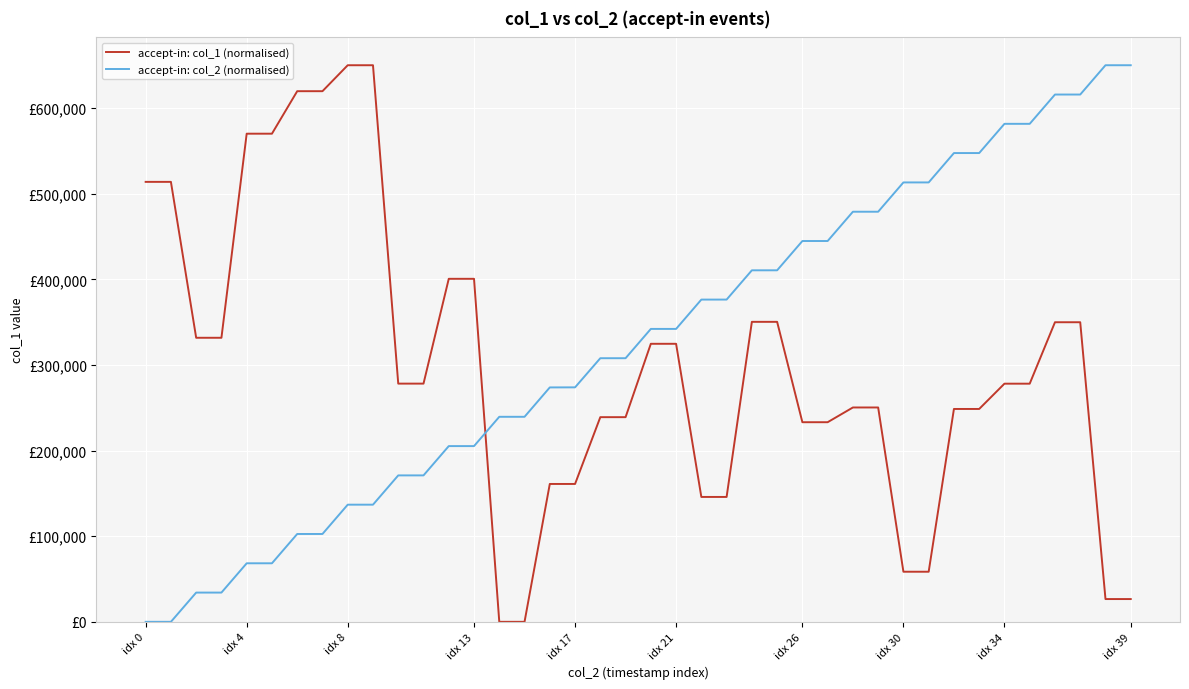

Does the chart have visible grid lines?

Yes